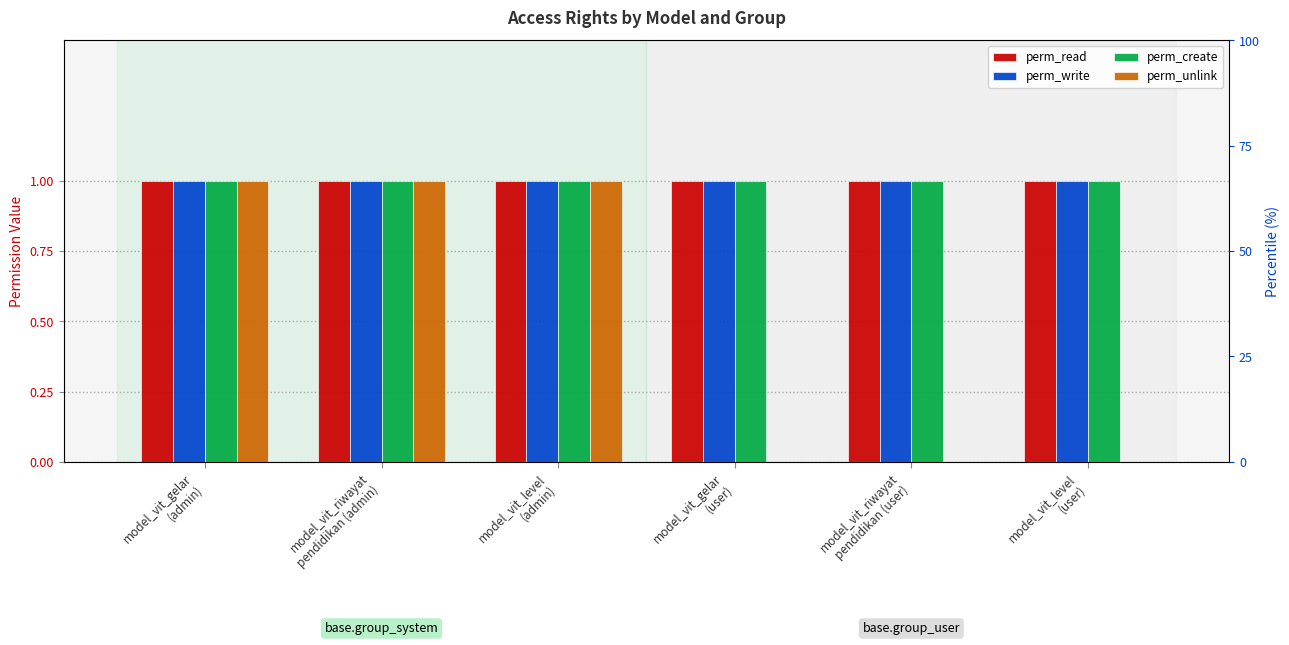

Reading right to left, extract all data points from this chart.

perm_read: model_vit_level
(user)=1	model_vit_riwayat
pendidikan (user)=1	model_vit_gelar
(user)=1	model_vit_level
(admin)=1	model_vit_riwayat
pendidikan (admin)=1	model_vit_gelar
(admin)=1
perm_write: model_vit_level
(user)=1	model_vit_riwayat
pendidikan (user)=1	model_vit_gelar
(user)=1	model_vit_level
(admin)=1	model_vit_riwayat
pendidikan (admin)=1	model_vit_gelar
(admin)=1
perm_create: model_vit_level
(user)=1	model_vit_riwayat
pendidikan (user)=1	model_vit_gelar
(user)=1	model_vit_level
(admin)=1	model_vit_riwayat
pendidikan (admin)=1	model_vit_gelar
(admin)=1
perm_unlink: model_vit_level
(user)=0	model_vit_riwayat
pendidikan (user)=0	model_vit_gelar
(user)=0	model_vit_level
(admin)=1	model_vit_riwayat
pendidikan (admin)=1	model_vit_gelar
(admin)=1